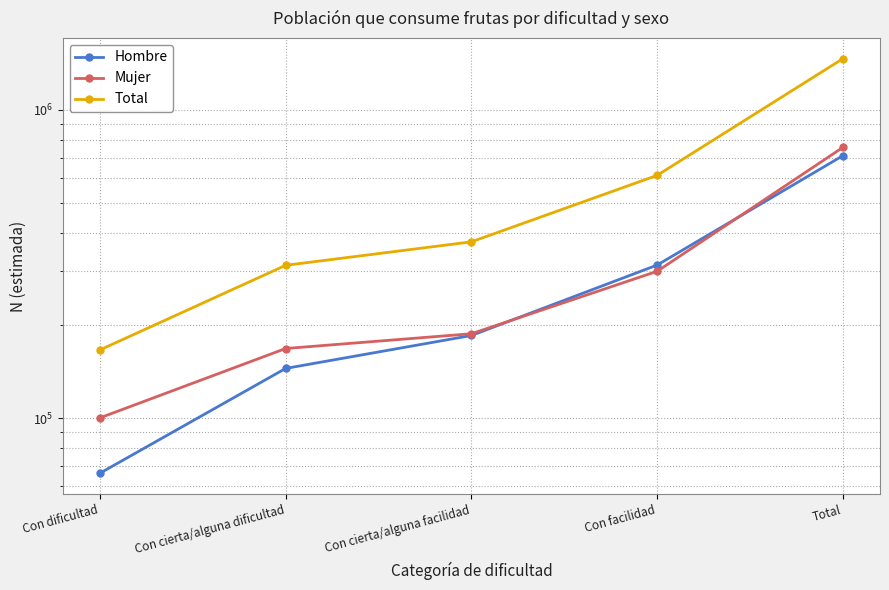

Where does the Total series first go above 373155?

Con facilidad